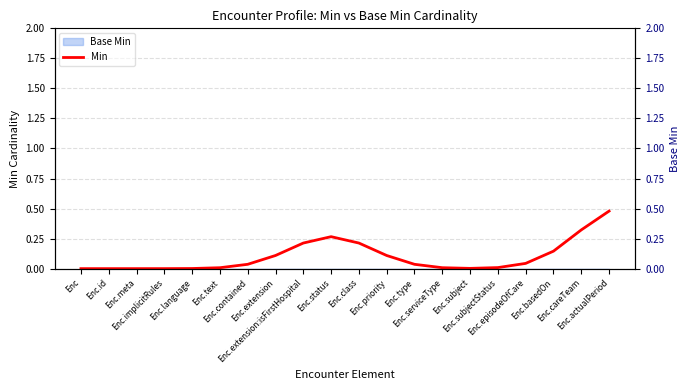

What value does the data have at Enc.basedOn?

0.1